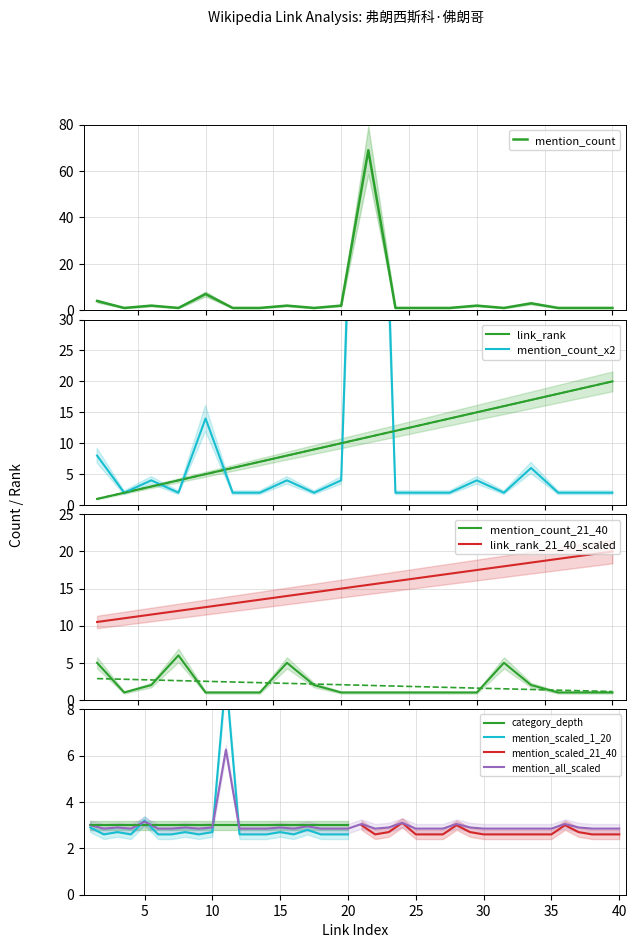

Which series has the largest range (max minus min)?

mention_count